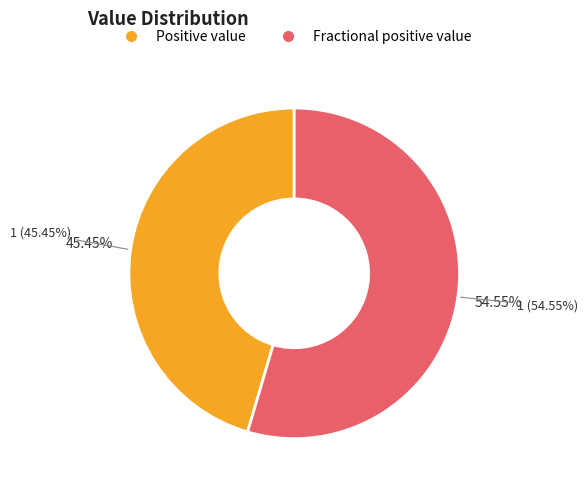

Count the number of slices in the pie.

2